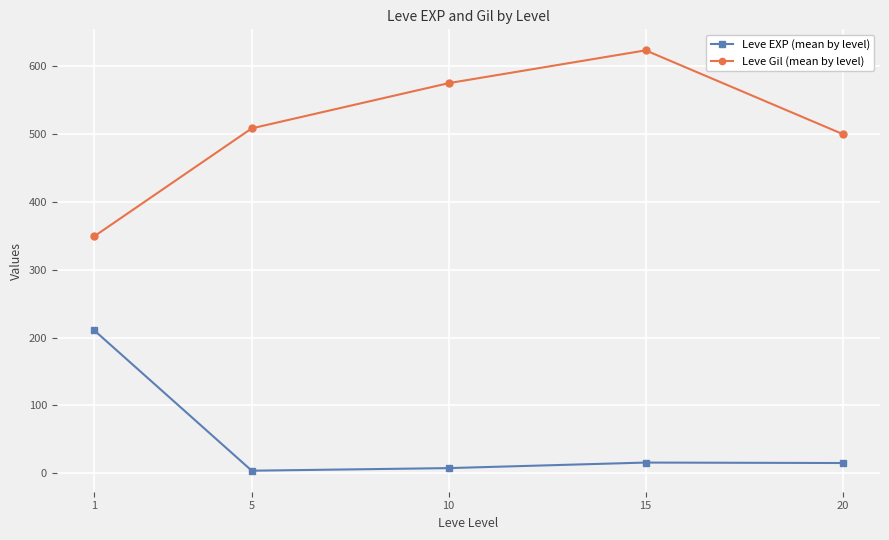

What is the value of the Leve Gil (mean by level) point at the 5th from the left?

500.0